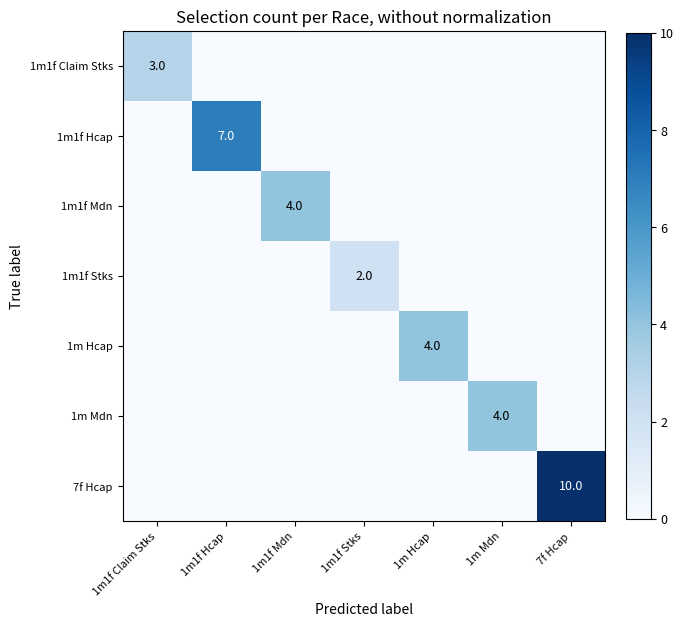

At which category is the sum across all series the highest?

7f Hcap